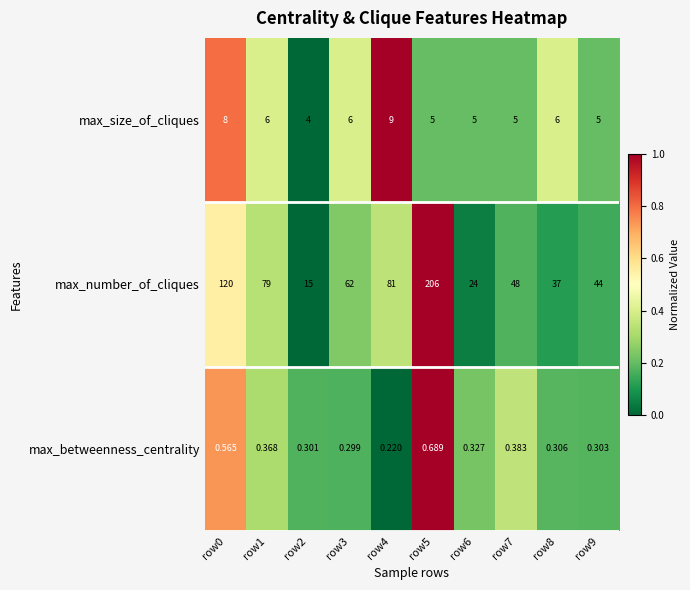

Which series has the largest total across all categories?

max_number_of_cliques